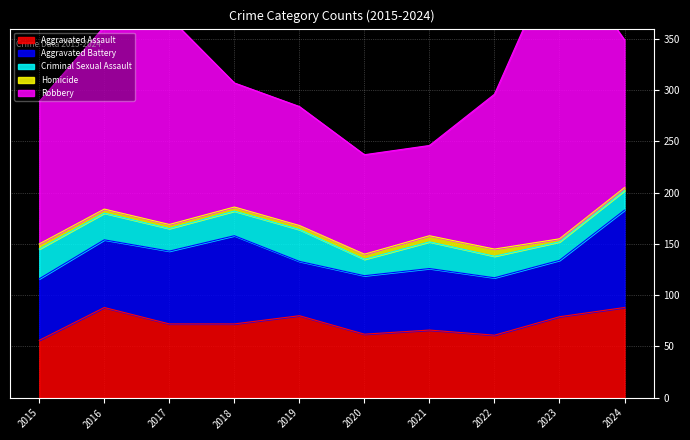

What is the average value of the Homicide series?

4